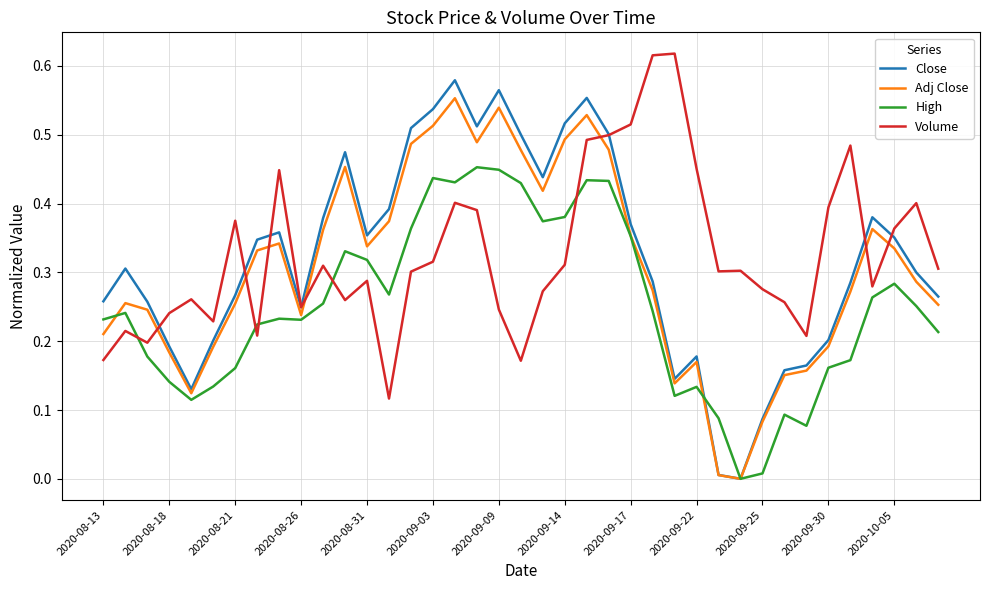

At how many categories does at least one series exceed 0?

39